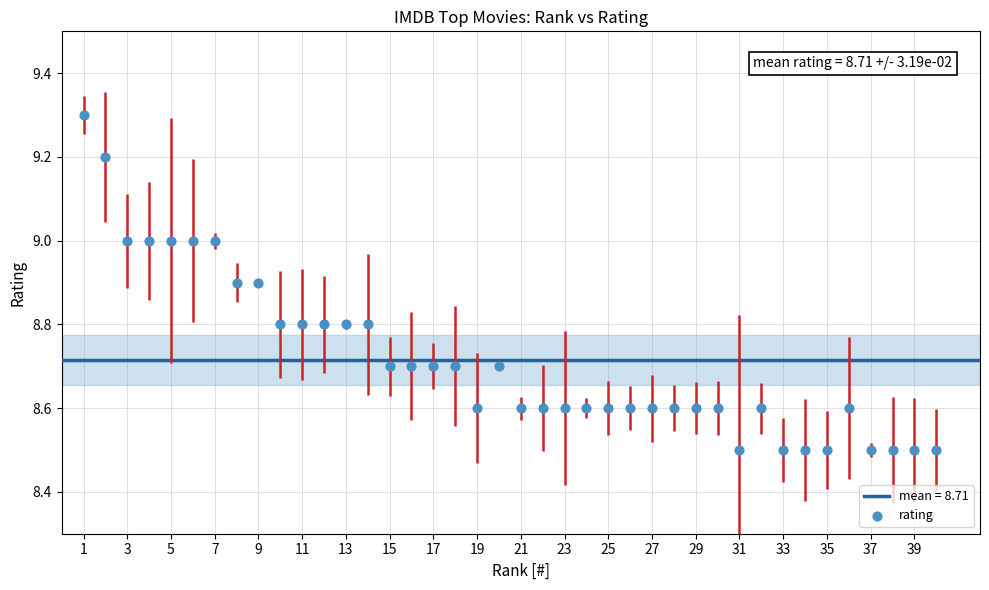

What is the range of X values (max minus min)?

39.0